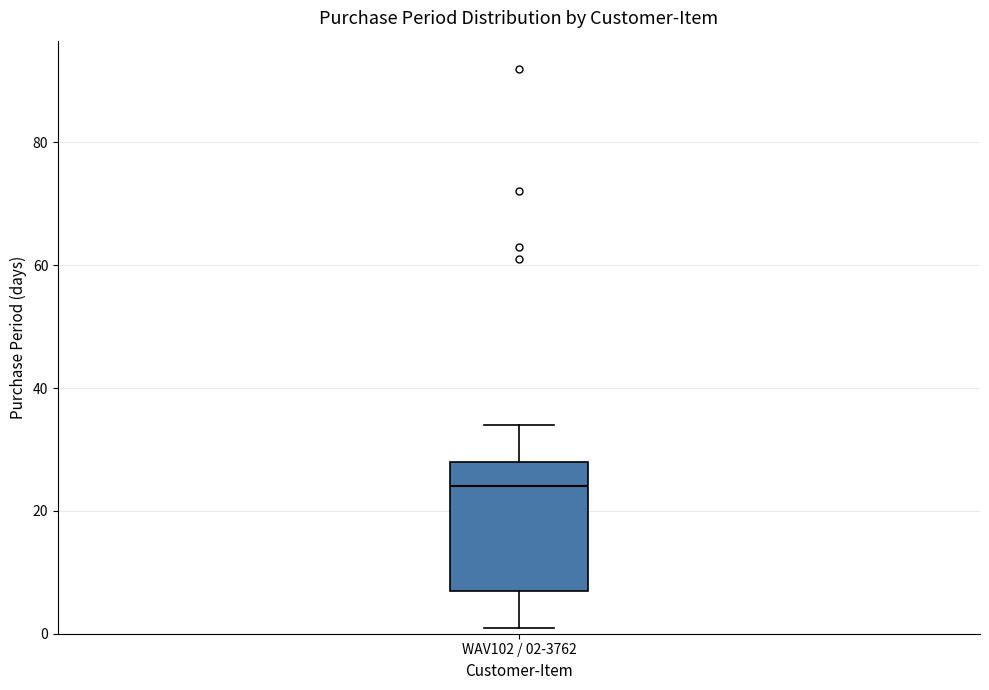

Where does the lower whisker of the box for WAV102 / 02-3762 end on the y-axis? The values are not printed on the chart, so give them approximately, as read against the axis.

2